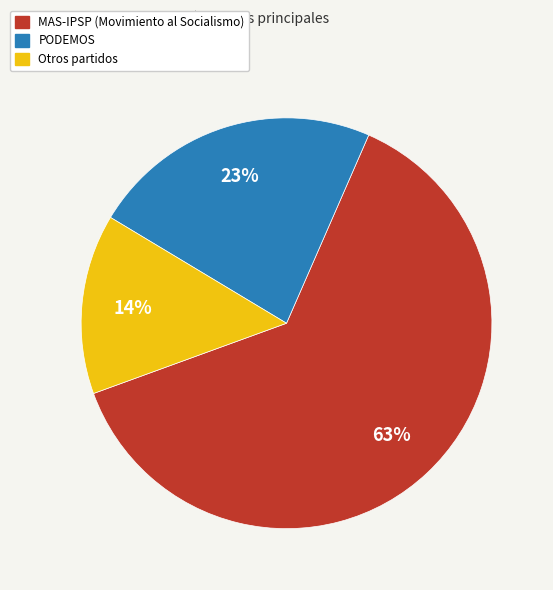

How many slices are in this pie chart?

3